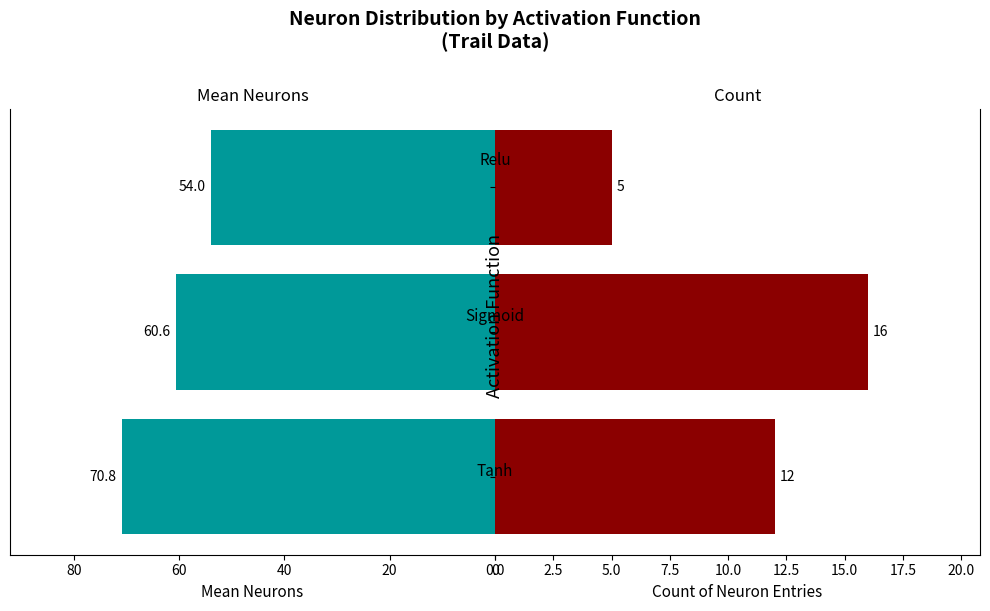

What is the average value of the Count series?

11.0